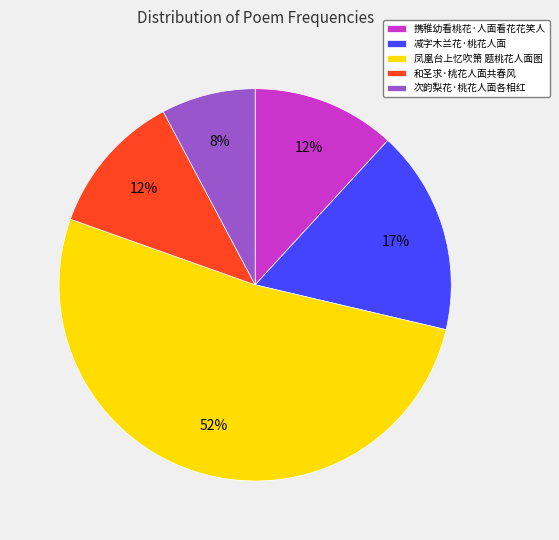

The 凤凰台上忆吹箫 题桃花人面图 slice represents 52% of the pie. True or false?

True